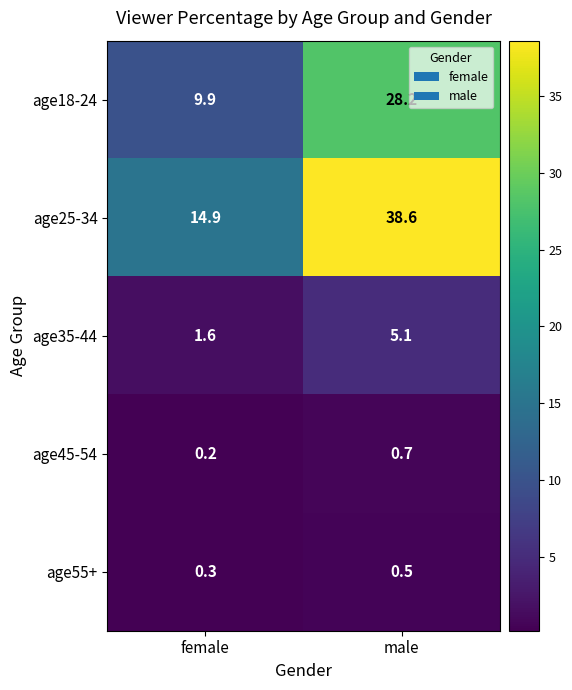

Between female and male, which series saw the biggest shift?

age25-34